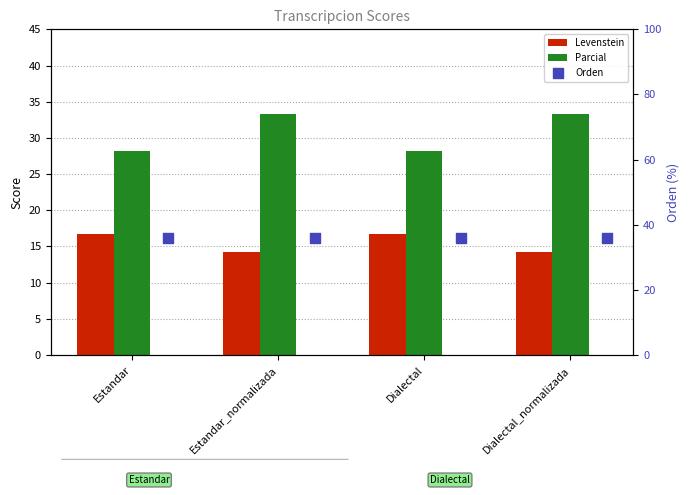

At which category is the sum across all series the highest?

Estandar_normalizada